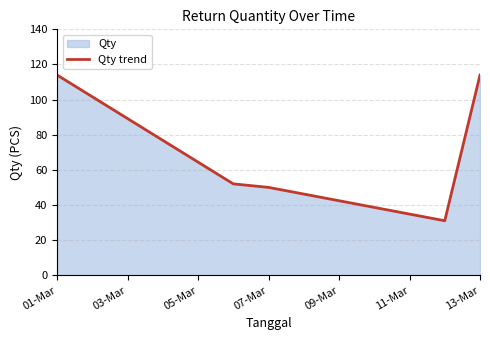

What is the difference between the maximum and minimum values?

83